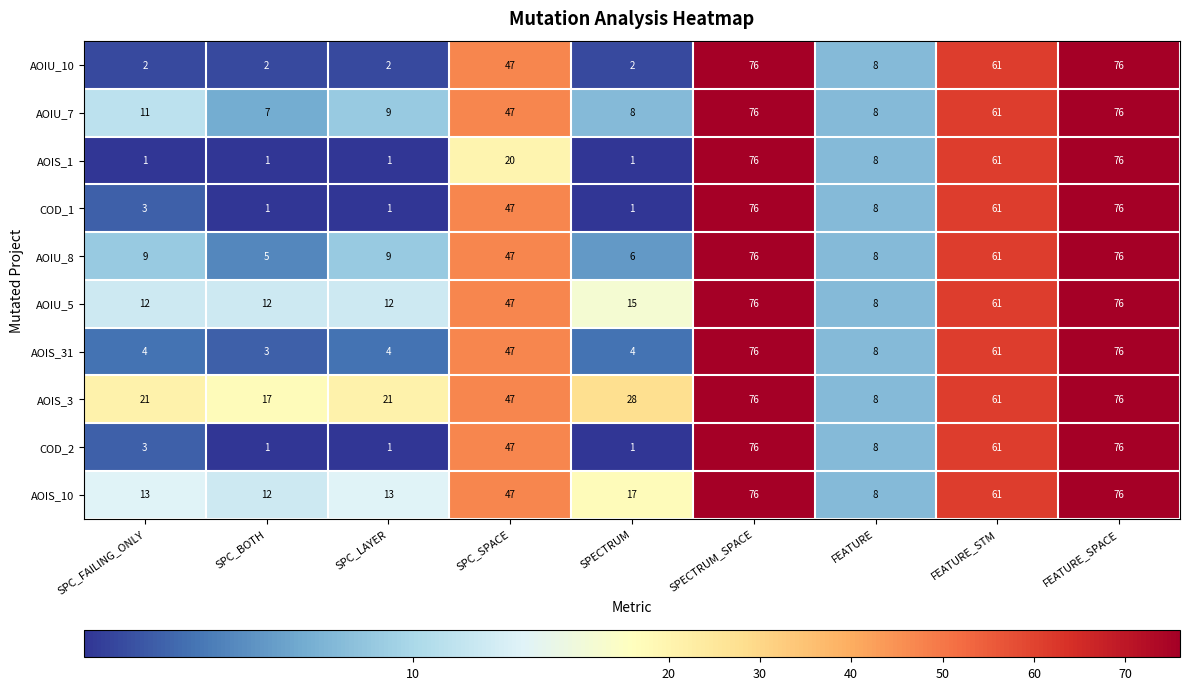

What is the minimum value for AOIU_5?

8